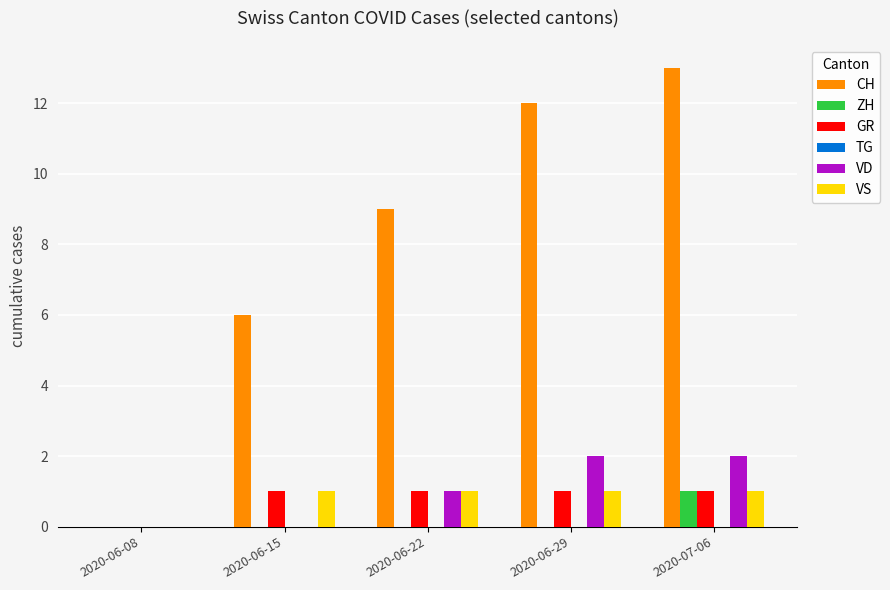

The value of ZH at 2020-06-22 is 1. True or false?

False